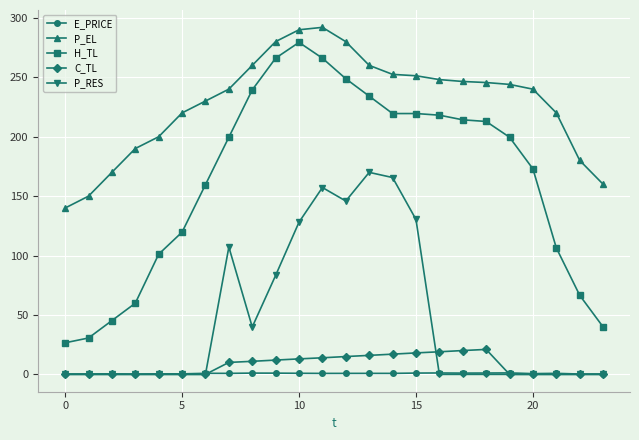

What is the difference between the maximum and minimum values in the P_RES series?

170.0